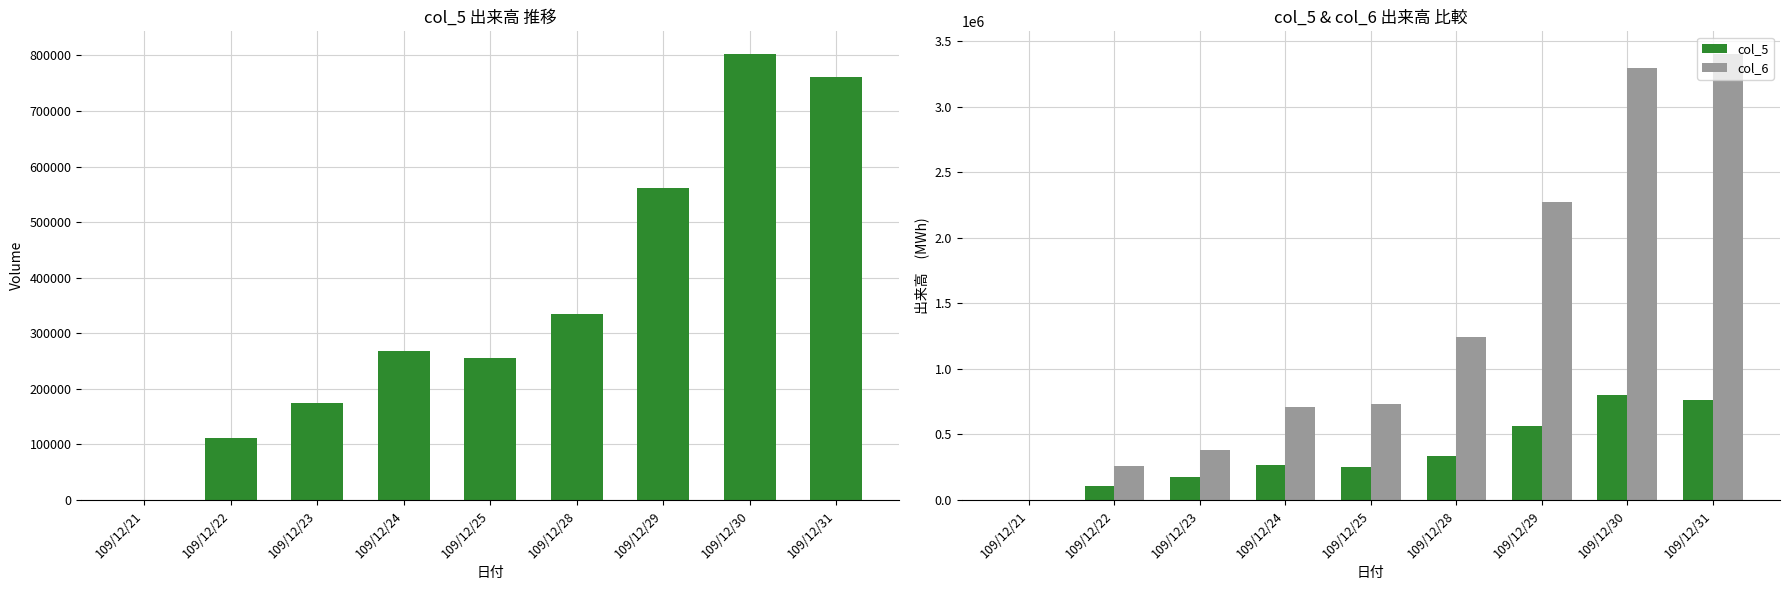

Does the chart contain stacked bars?

No